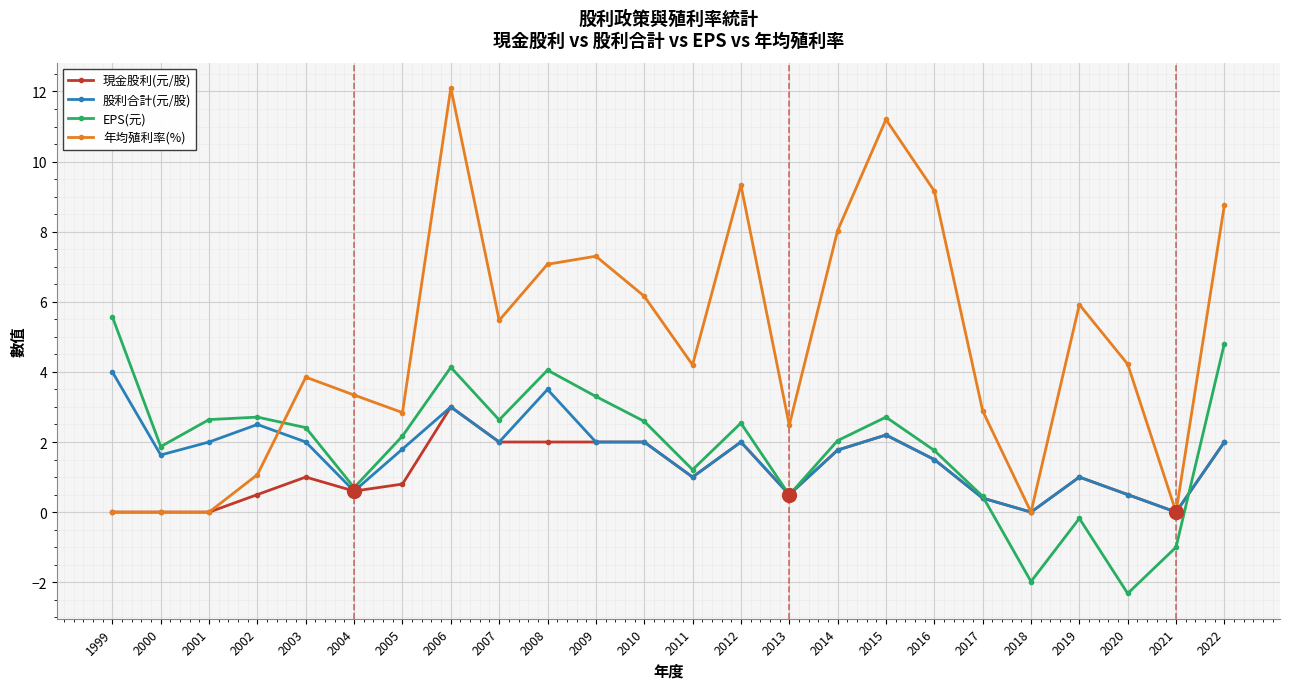

Which series has the largest total across all categories?

年均殖利率(%)